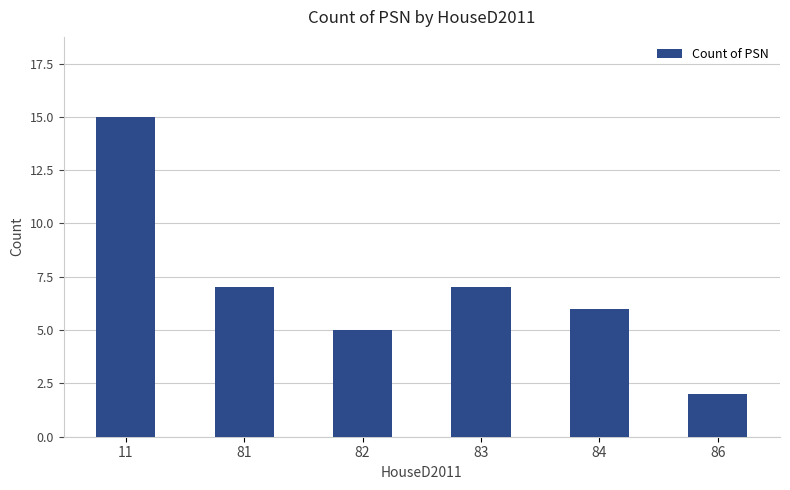

Reading right to left, what are all the values shown in this chart?

2	6	7	5	7	15